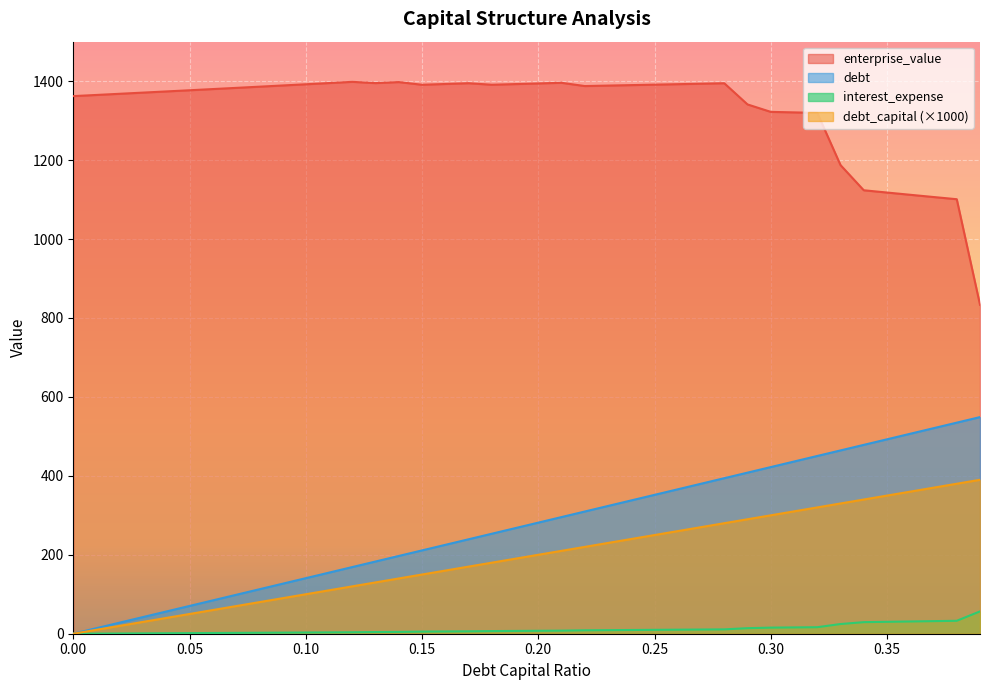

Which series has the largest total across all categories?

enterprise_value